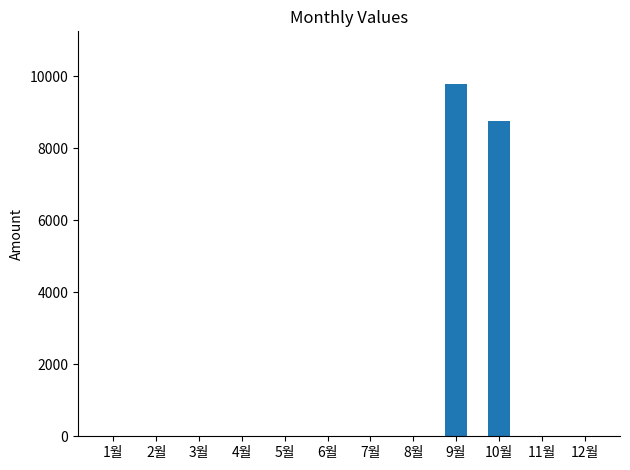

Which label corresponds to the largest value in the chart?

9월